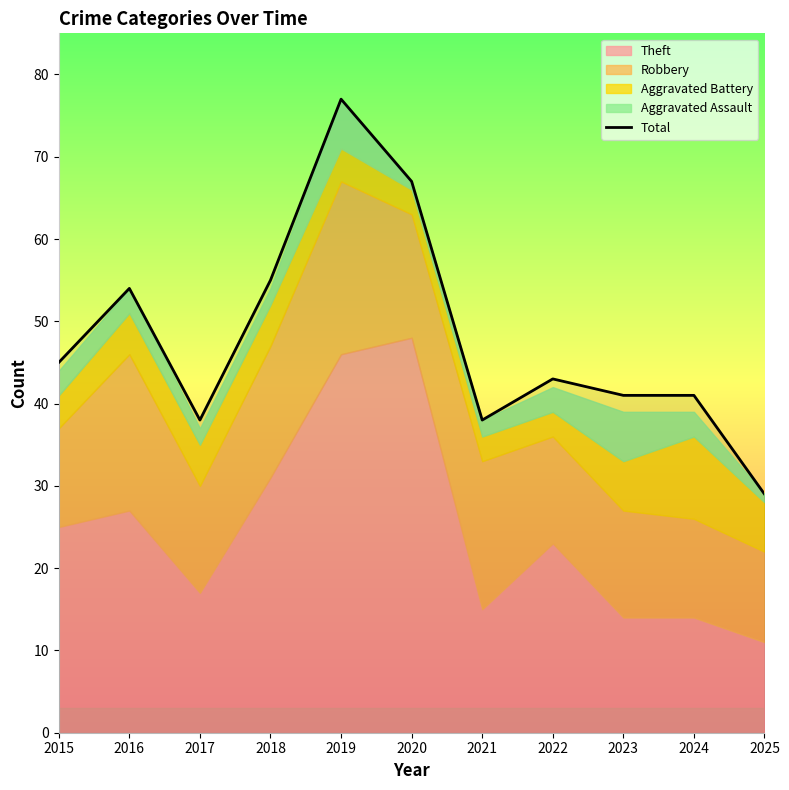

Reading right to left, transcribe all the data shown in this chart.

2025=29	2024=41	2023=41	2022=43	2021=38	2020=67	2019=77	2018=55	2017=38	2016=54	2015=45